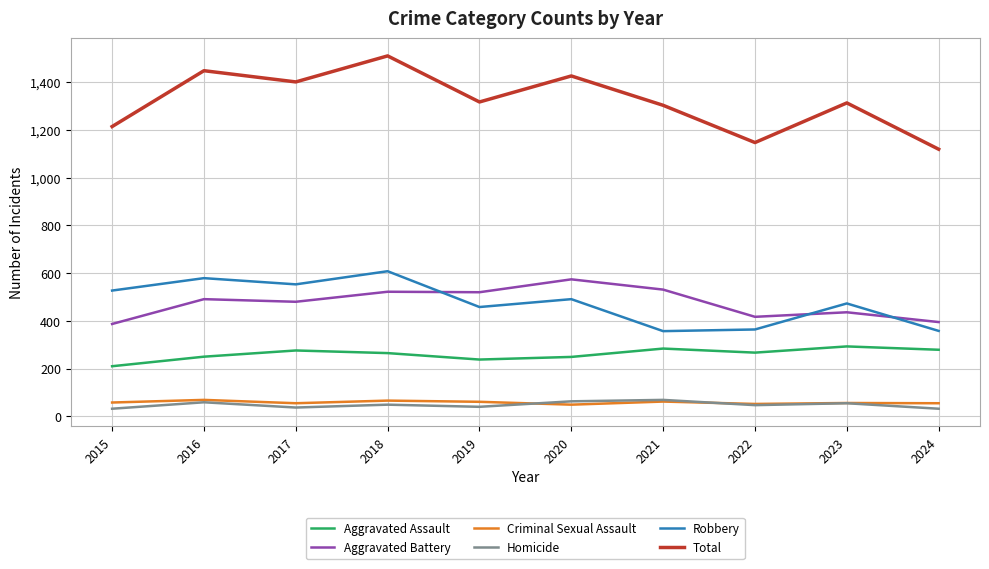

At how many categories does at least one series exceed 386?

10